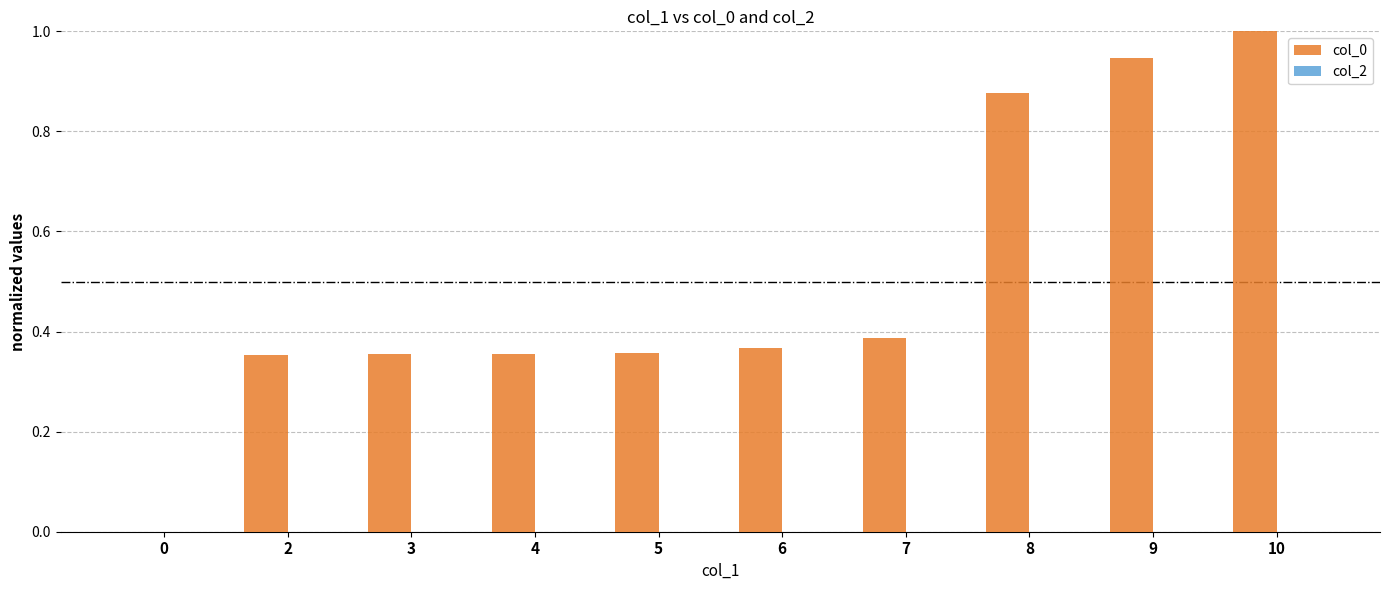

The value at 3 is 0.5. True or false?

False